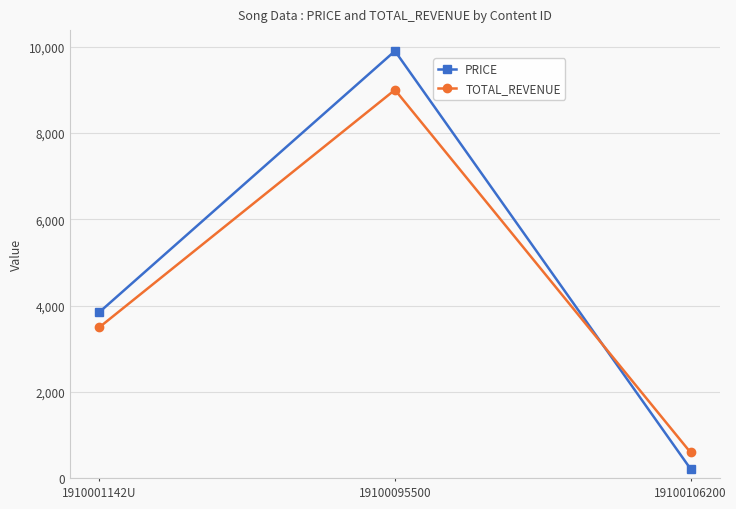

Rank the series at 1910001142U from lowest to highest value.

TOTAL_REVENUE, PRICE